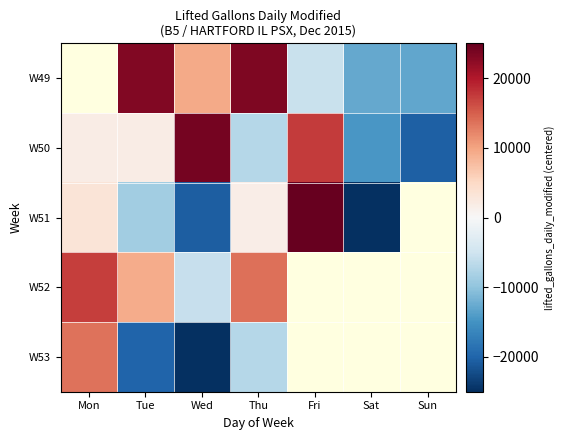

At which label does row_0 first exceed -12826?

Tue